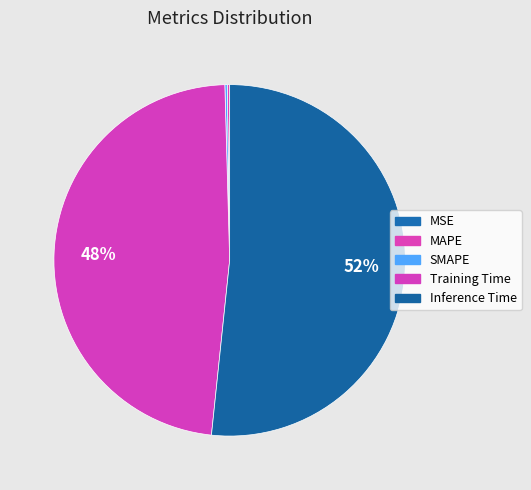

What percentage is the Training Time slice, to the nearest percent?

48%